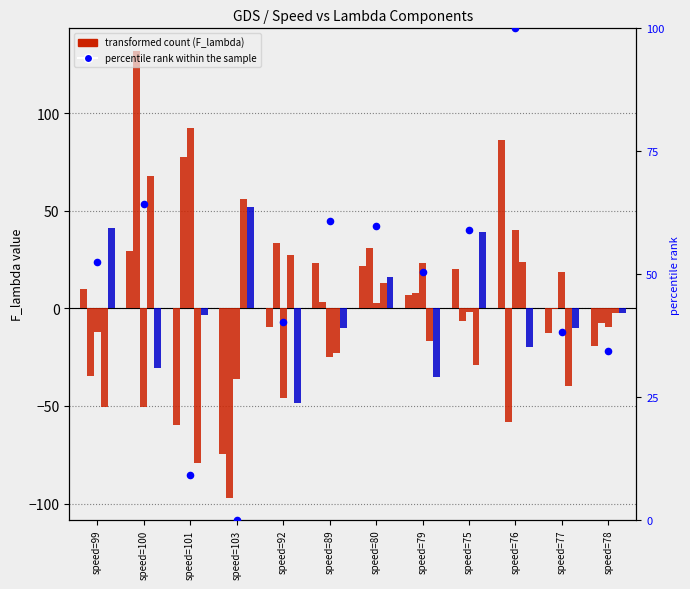

At which category is the sum across all series the highest?

speed=100